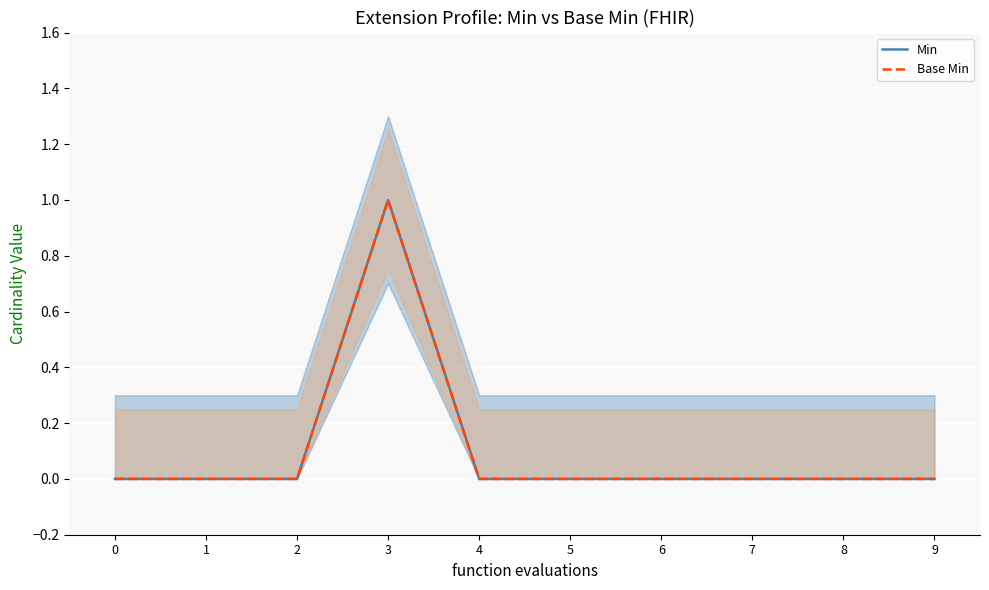

True or false: Min has a value of -1 at 1.

False